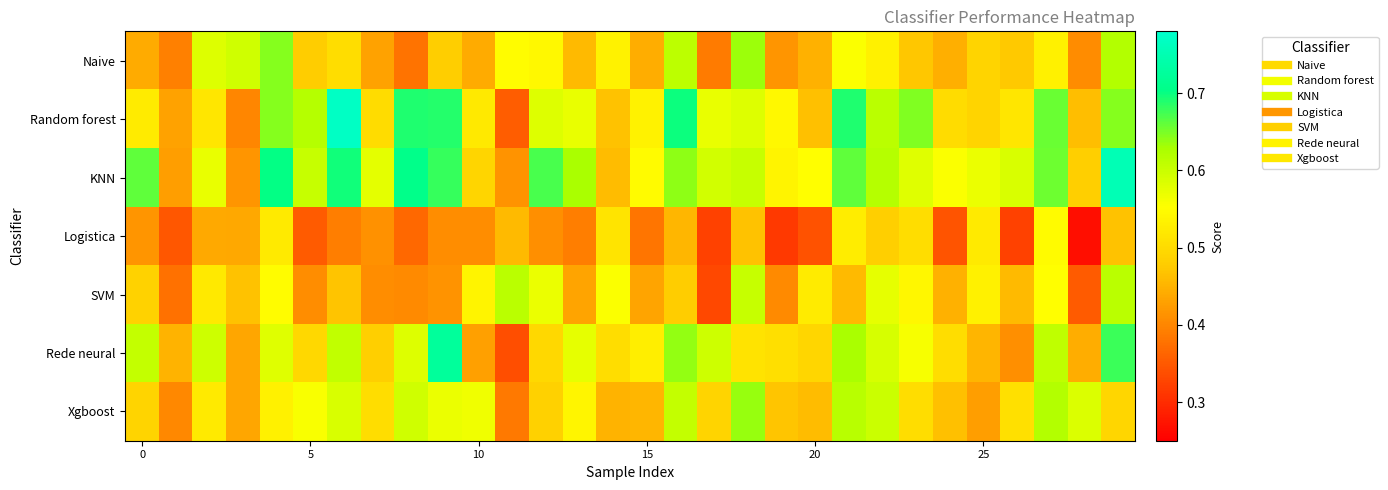

At which category is the sum across all series the highest?

29